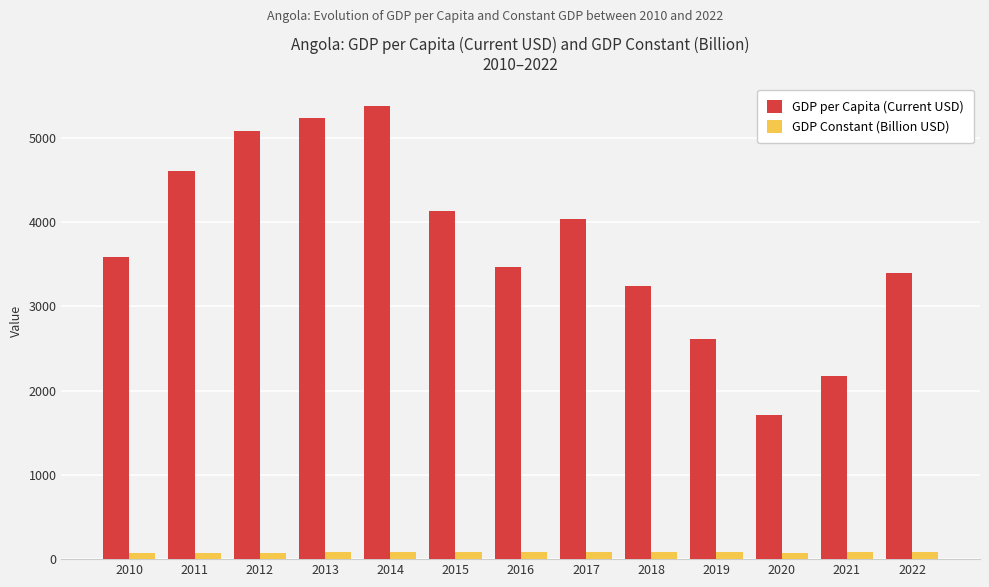

Which series has the widest spread of values?

GDP per Capita (Current USD)